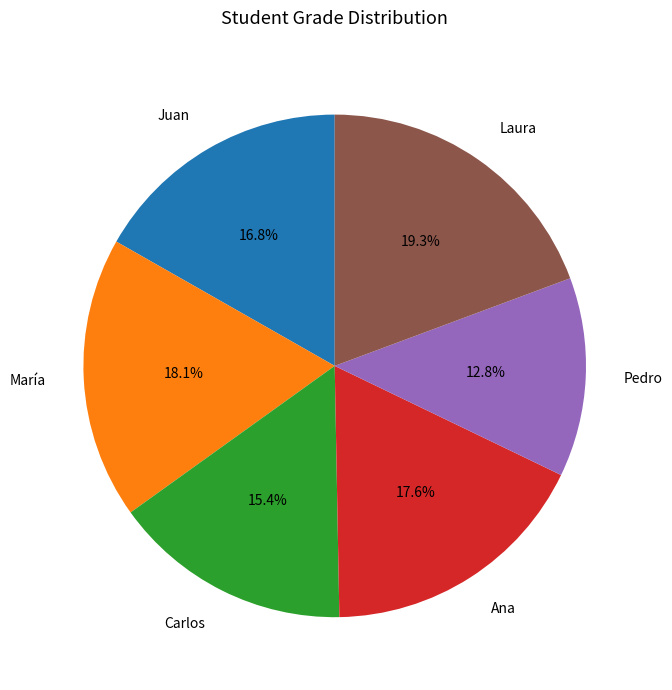

Rank the categories by value from lowest to highest.

Pedro, Carlos, Juan, Ana, María, Laura